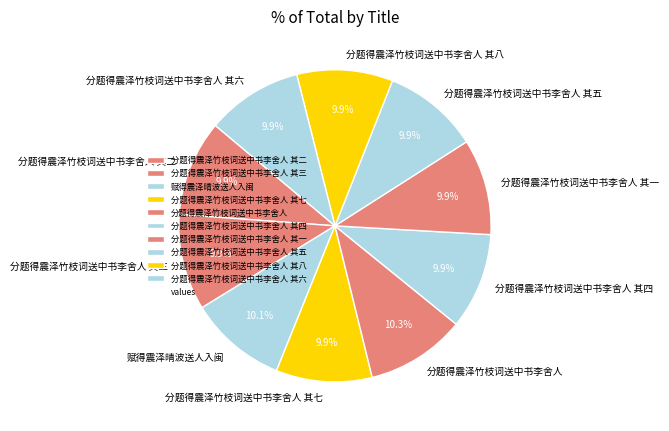

Approximately how many times larger is the value at 分题得震泽竹枝词送中书李舍人 compared to 分题得震泽竹枝词送中书李舍人 其六?

1.0